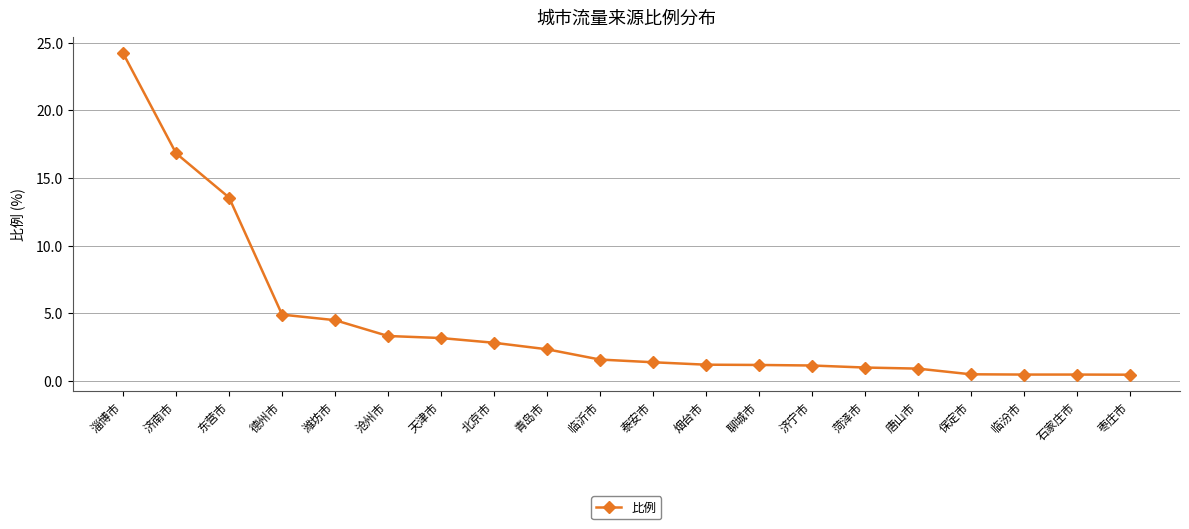

What is the sum of all values?

85.9